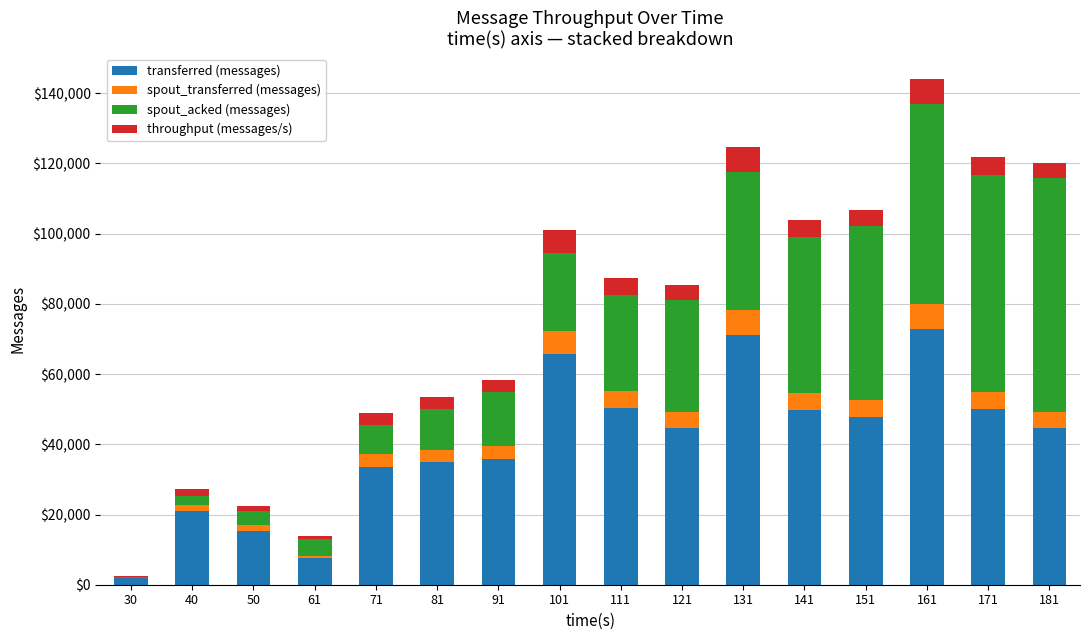

What is the highest value of the transferred (messages) series?

72740